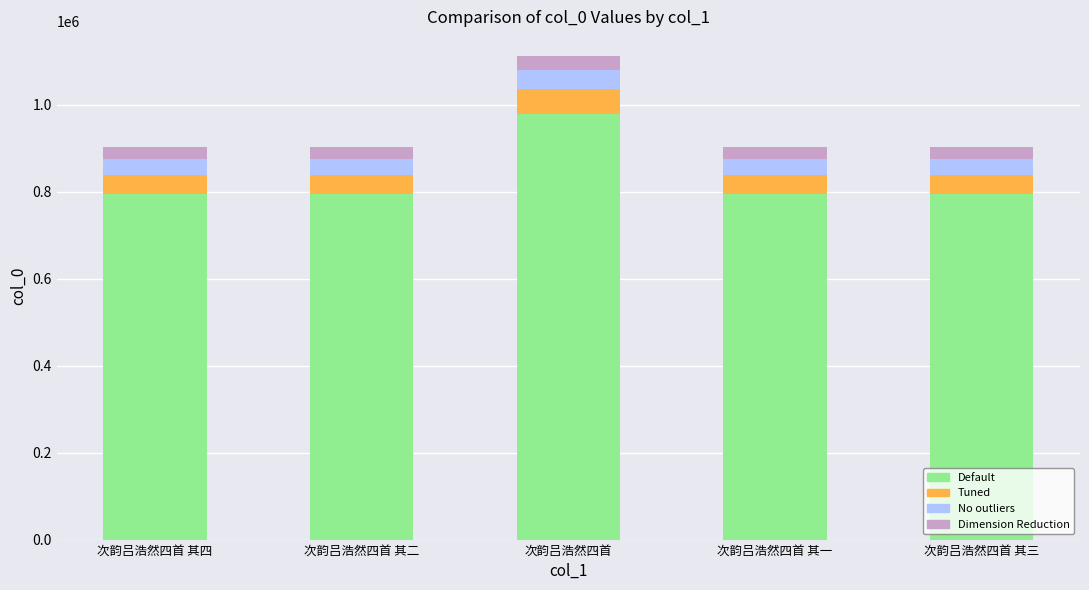

What is the sum of all Default values?

4156596.4